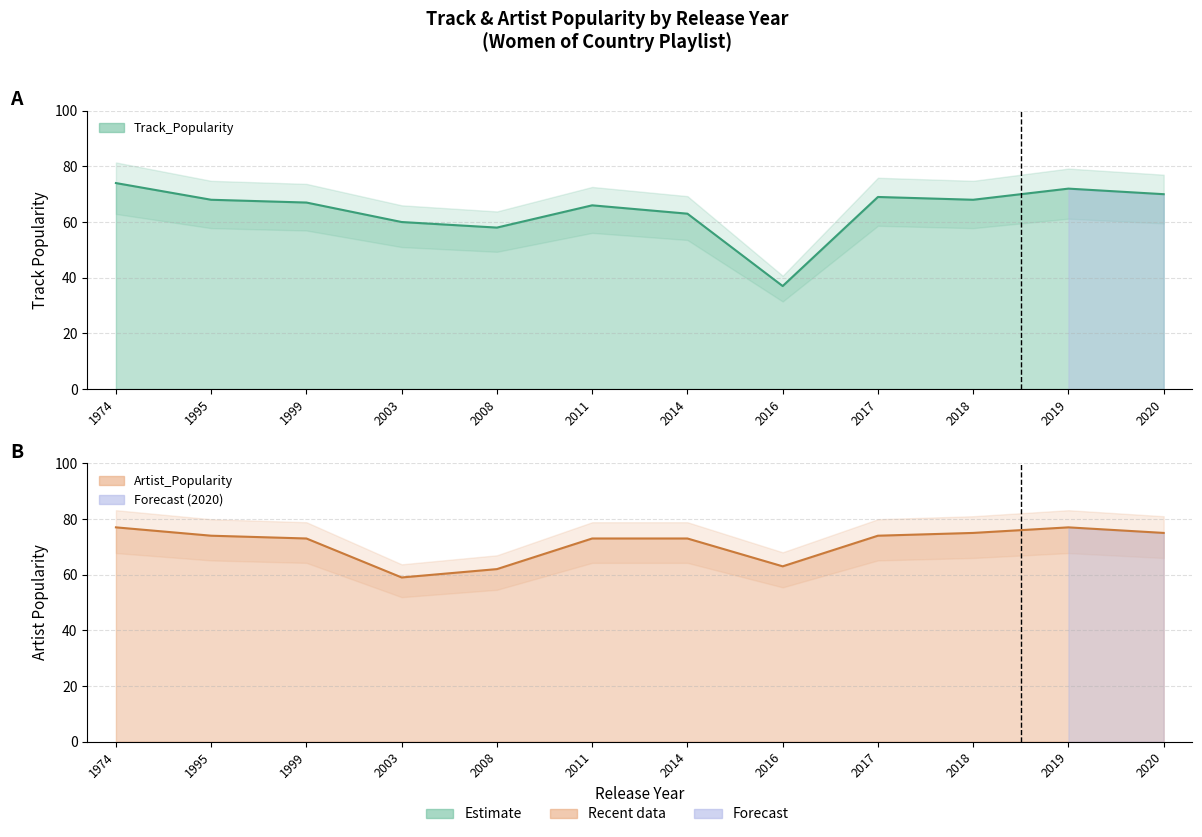

True or false: Artist_Popularity has more than 0 points higher than both neighbors.

True